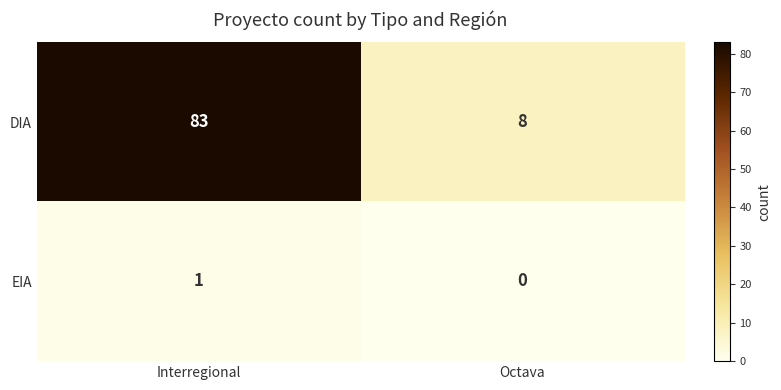

What is the average value of the DIA series?

46